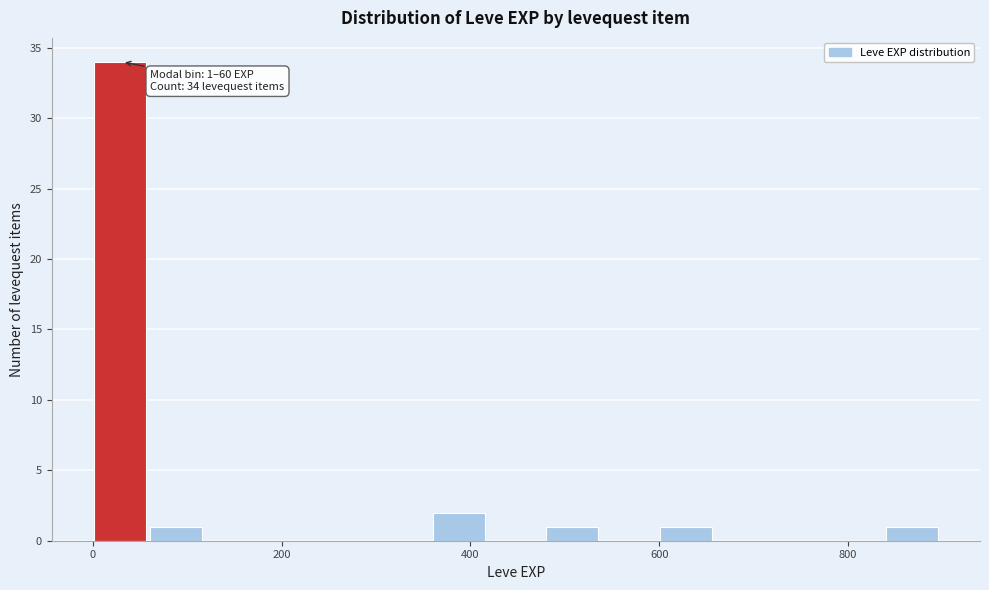

Read against the x-axis, roughly where is the centre of the tallest bar?

20